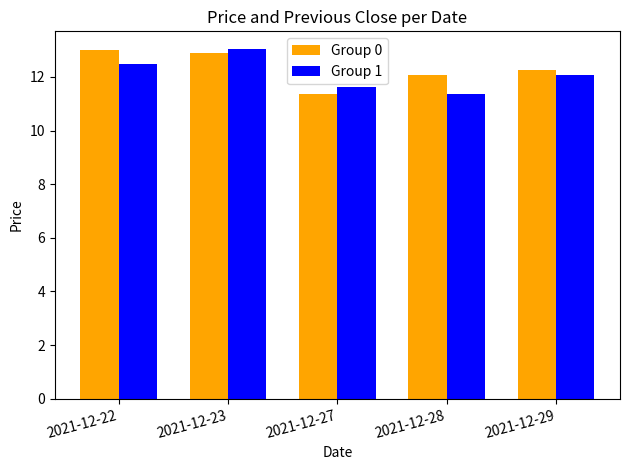

What is the smallest value displayed?

11.4